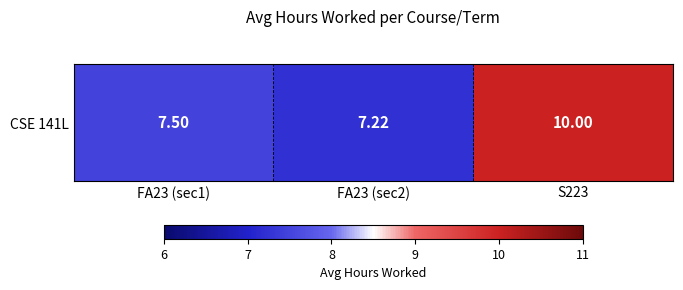

Reading right to left, extract all data points from this chart.

10.0	7.2	7.5